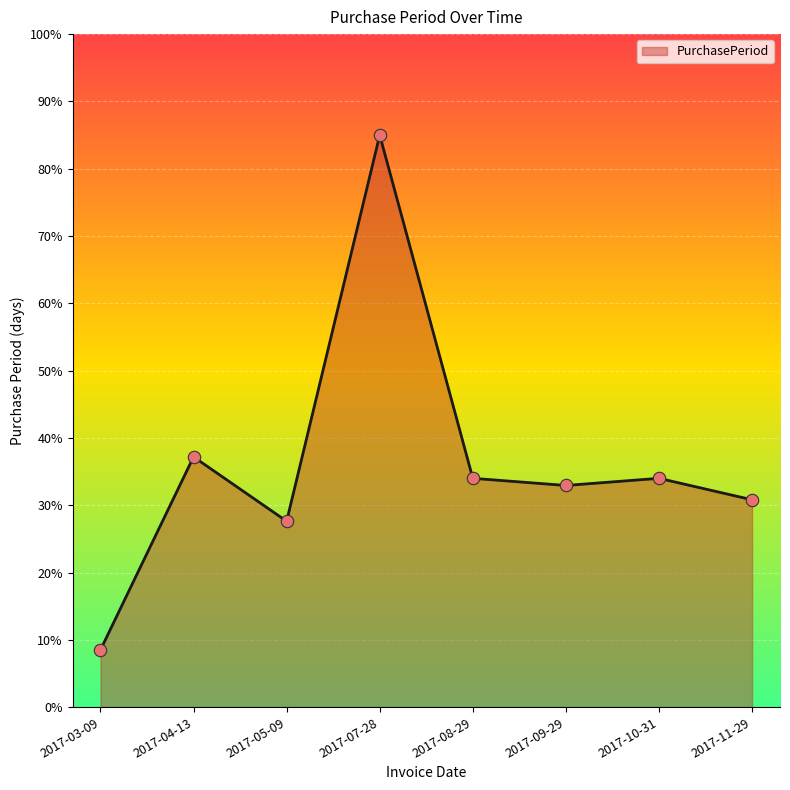

Which has a higher value, 2017-10-31 or 2017-07-28?

2017-07-28